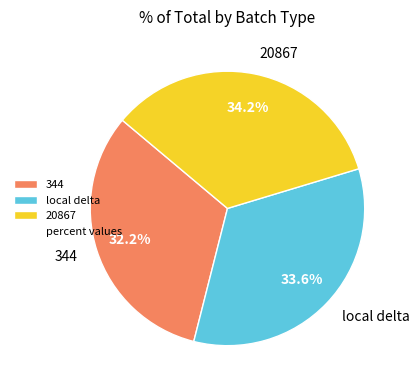

Rank the categories by value from highest to lowest.

20867, local delta, 344